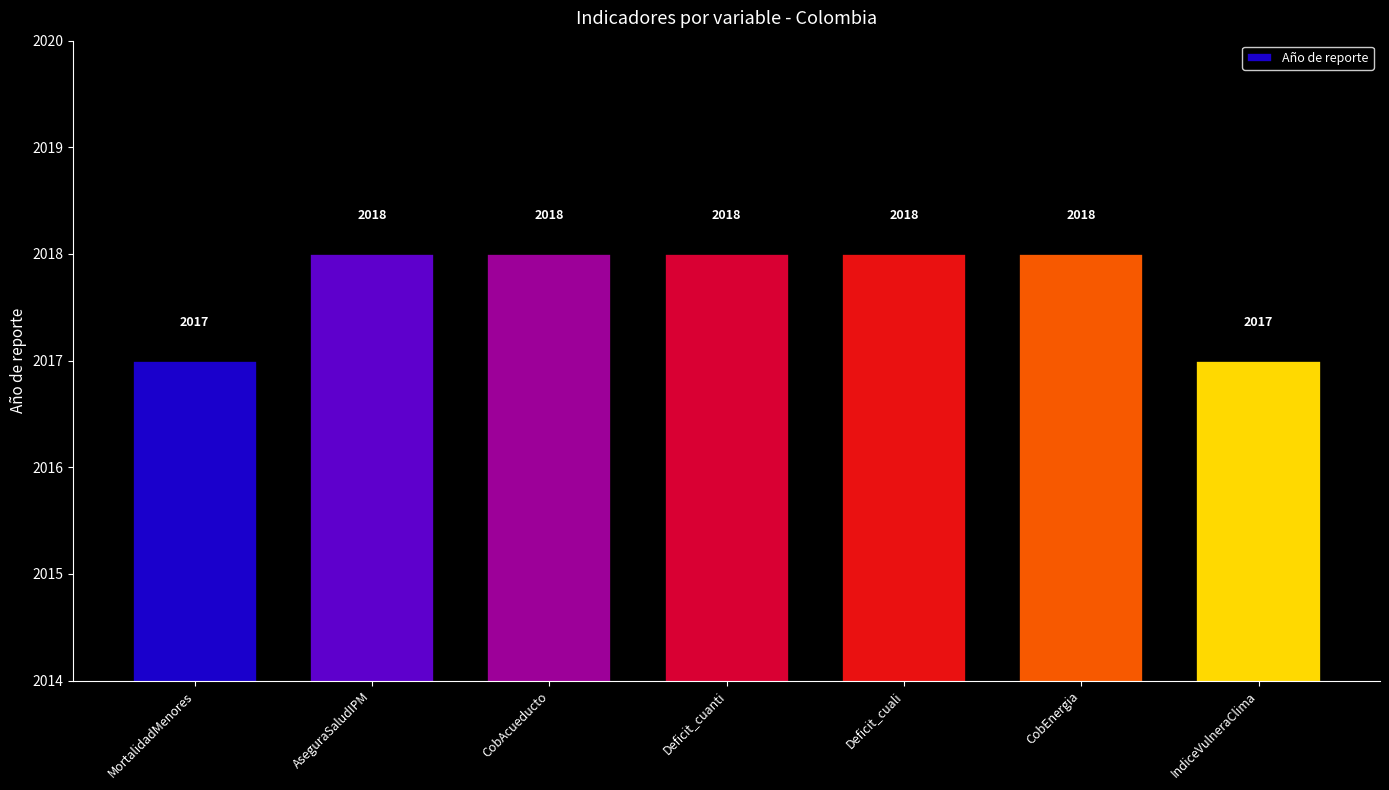

What is the value of the 1st bar from the left?

2017